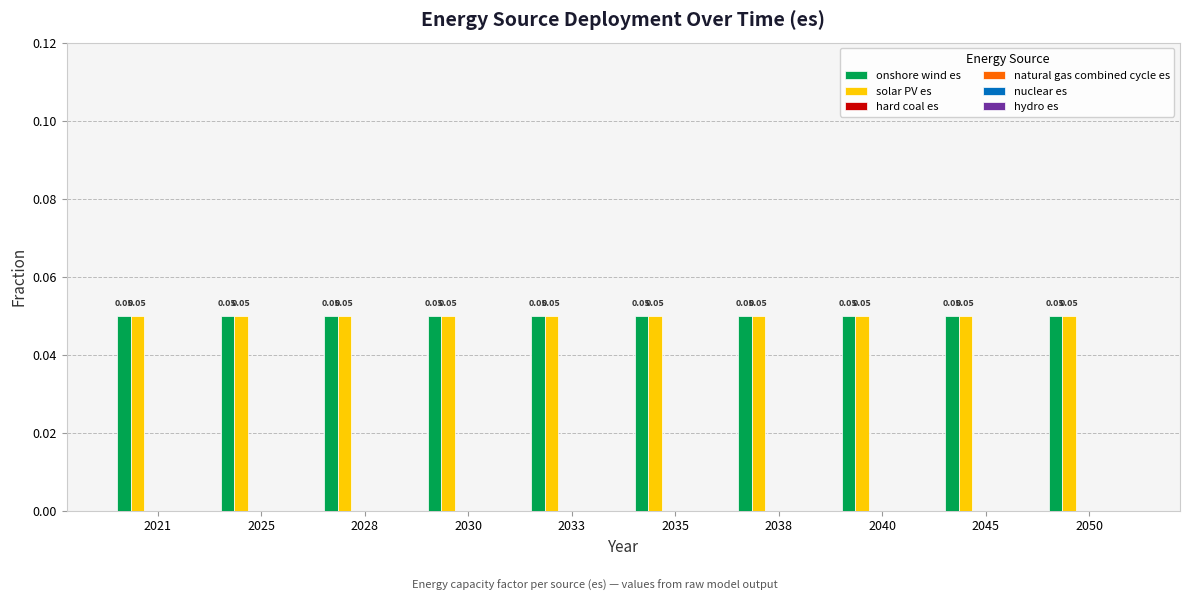

Between 2035 and 2033, which is larger?

2035